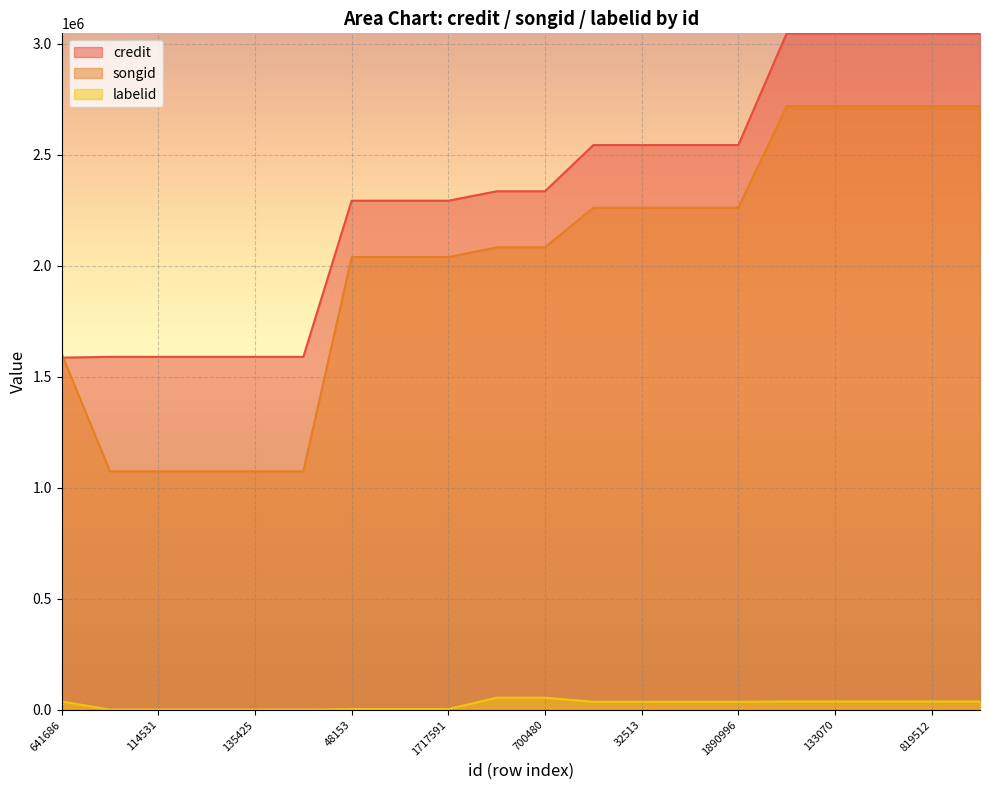

True or false: labelid has more than 2 interior local peaks.

False